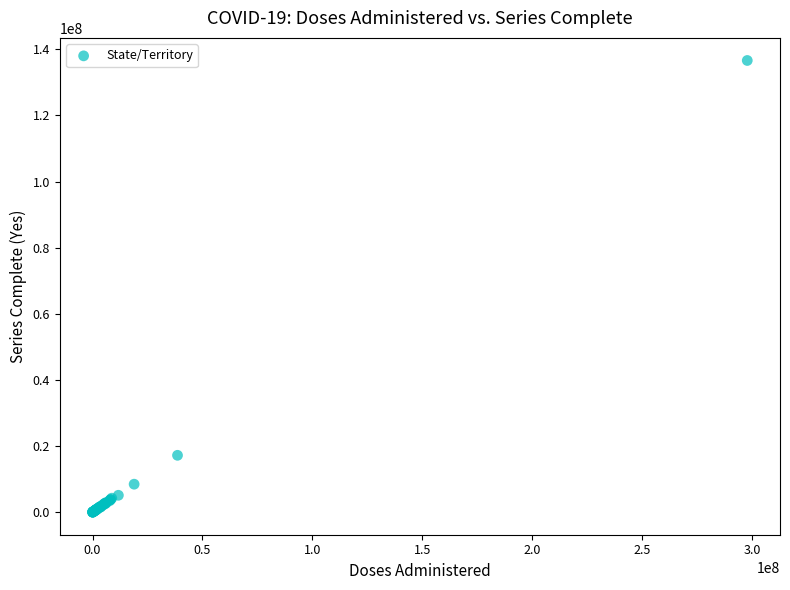

What Y value in the scatter plot is closest to 68329294?

17205248